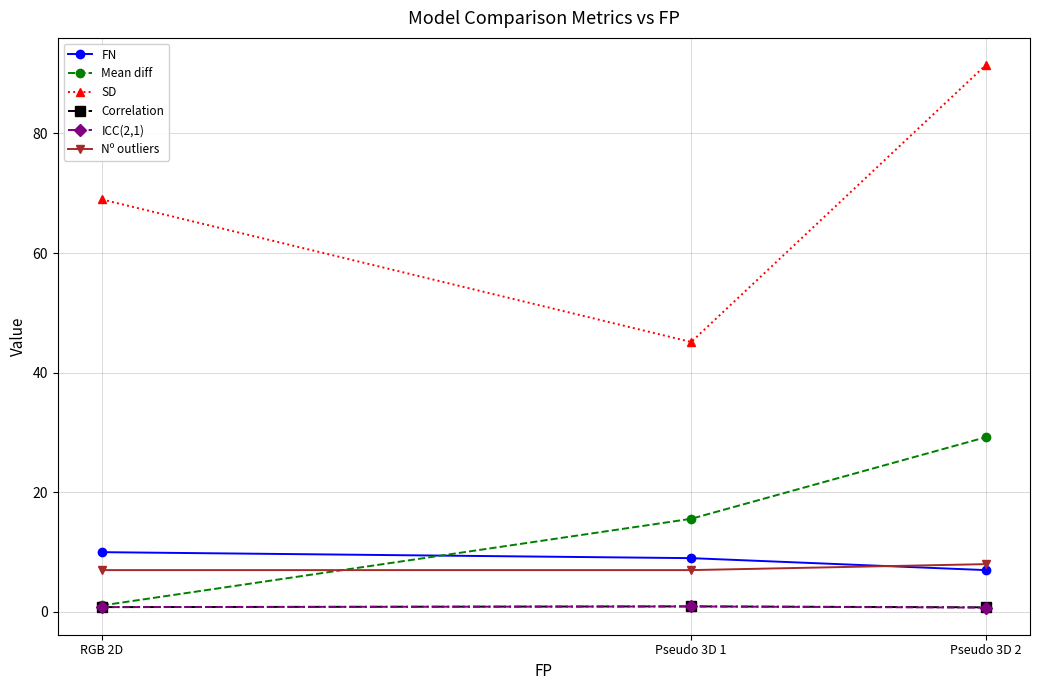

What is the difference between the maximum and minimum values in the Correlation series?

0.2